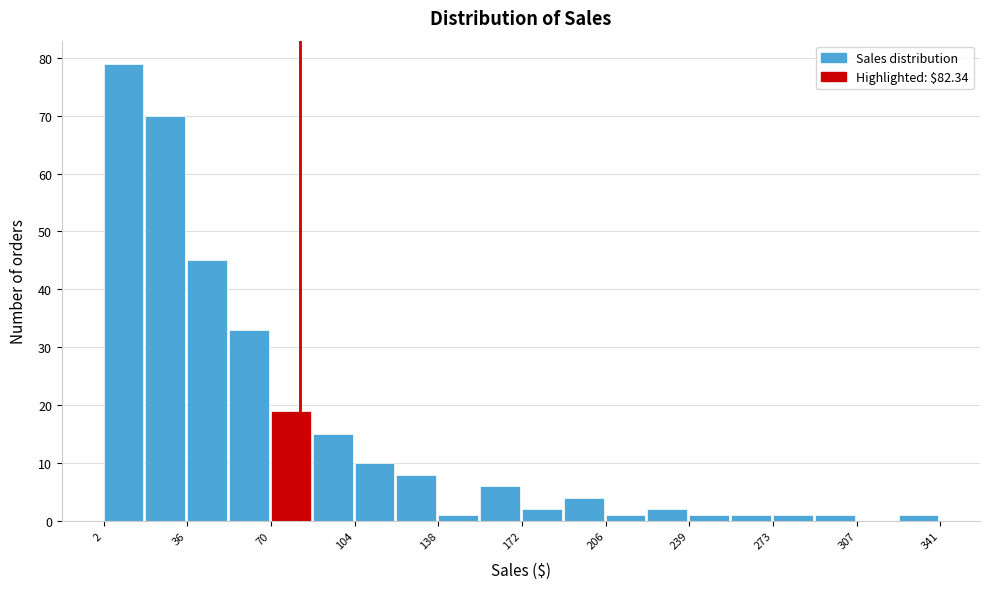

Around what value on the x-axis is the tallest bar? Give the approximate position of its centre, as read against the axis.

10